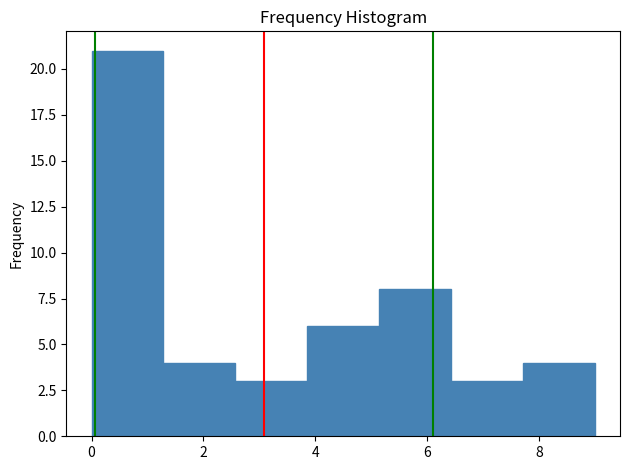

Over which range of the x-axis is the bar tallest?

0.0 to 1.2